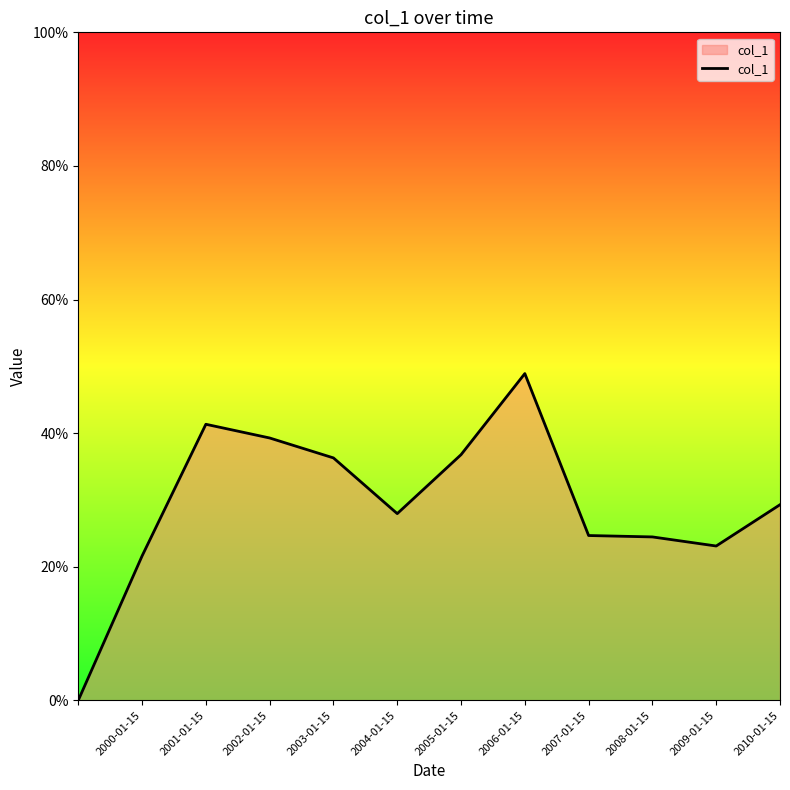

Does the chart display data point markers on the line(s)?

No